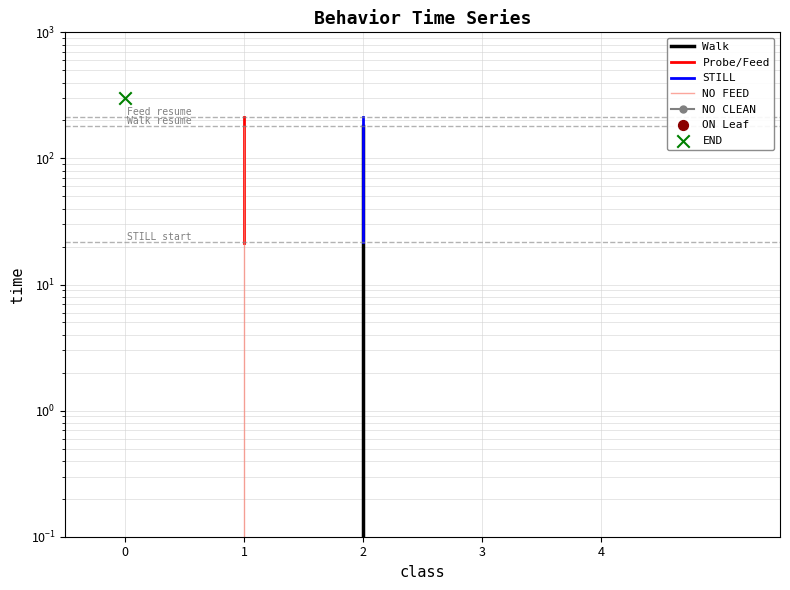

At which category is the sum across all series the highest?

1